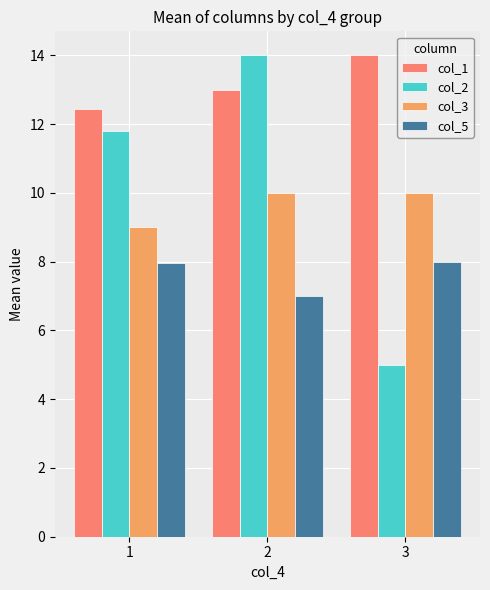

What is the difference between the highest and lowest values at 3?

9.0